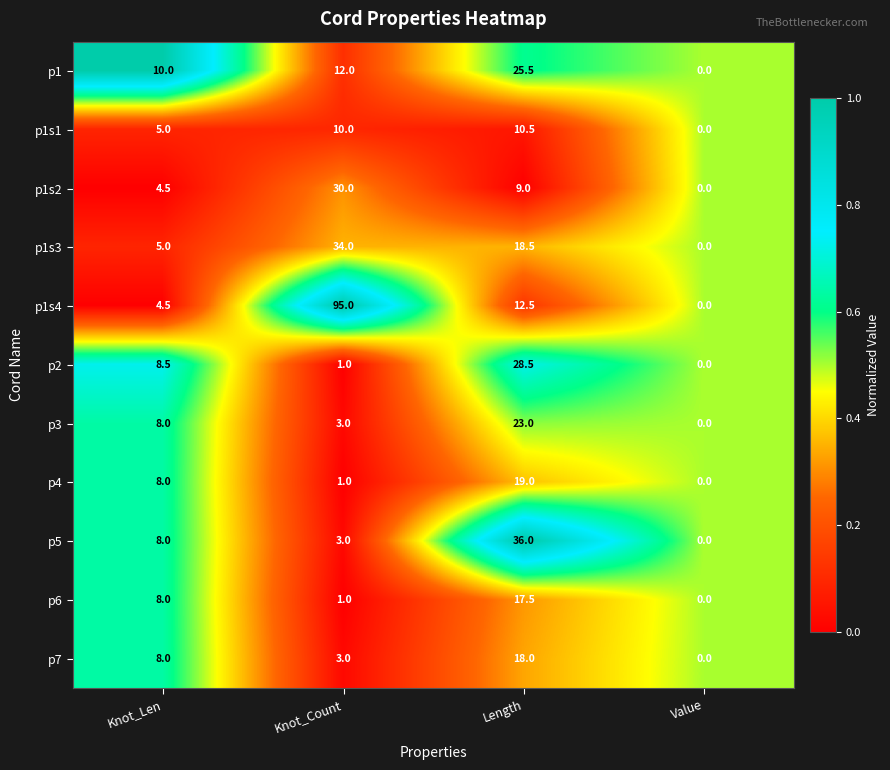

Which series changed the most between Length and Value?

p5